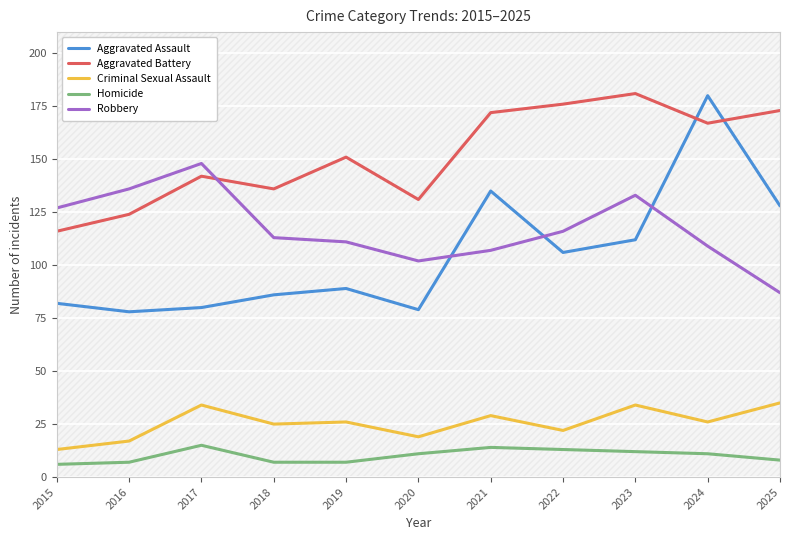

Is it true that Criminal Sexual Assault equals 22 at 2022?

True